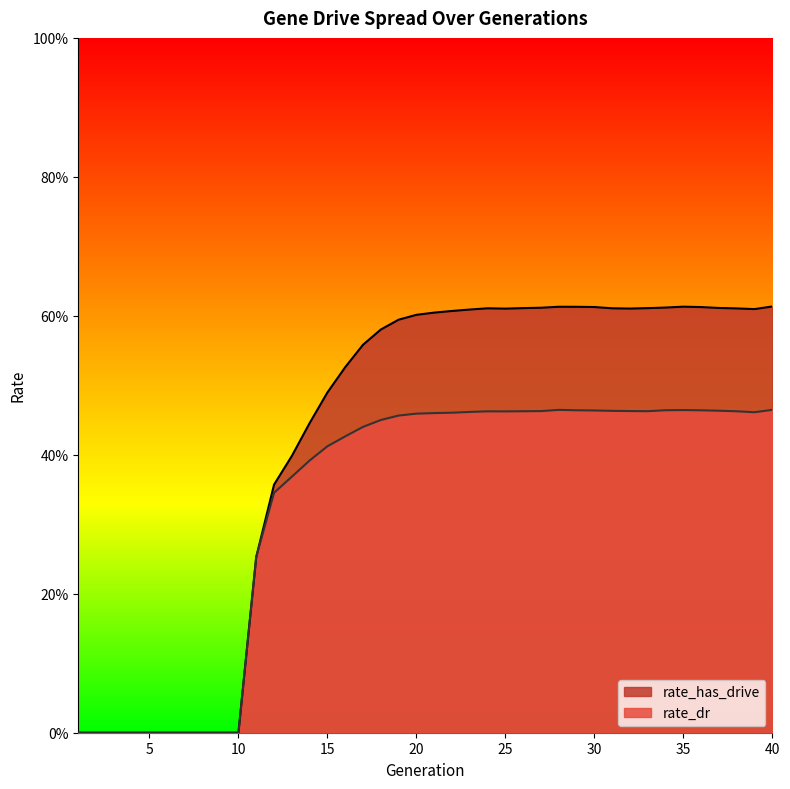

What is the approximate value of rate_dr at 31?

0.5